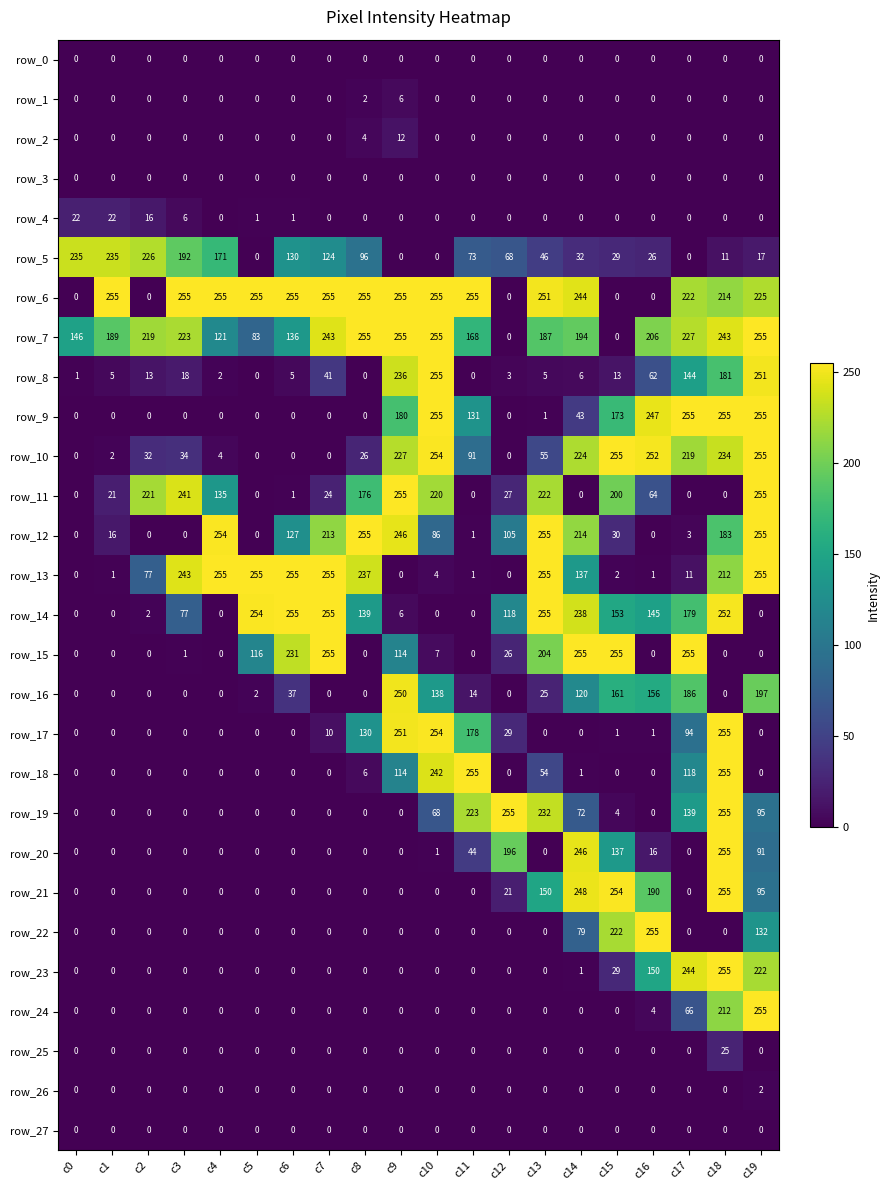

At which label is row_20 closest to 127?

c15